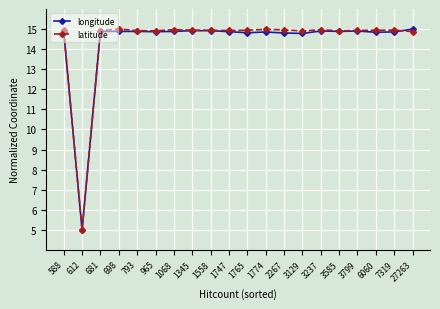

At which category does longitude reach its first local valley?

612